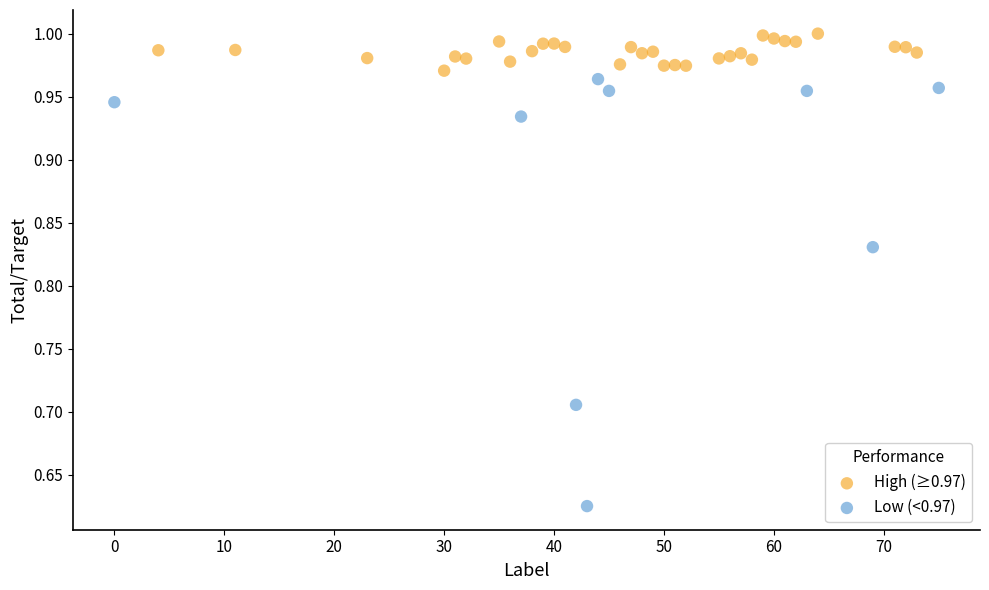

Which series reaches the minimum Y coordinate?

Low (<0.97)